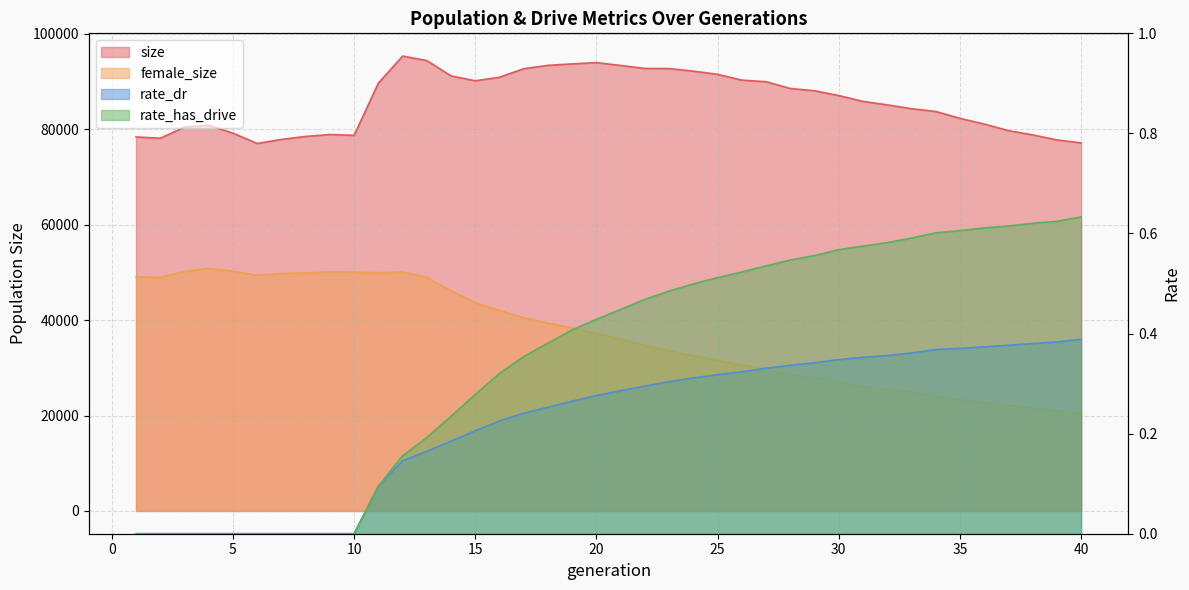

What is the total value across all series at 39?

98833.0